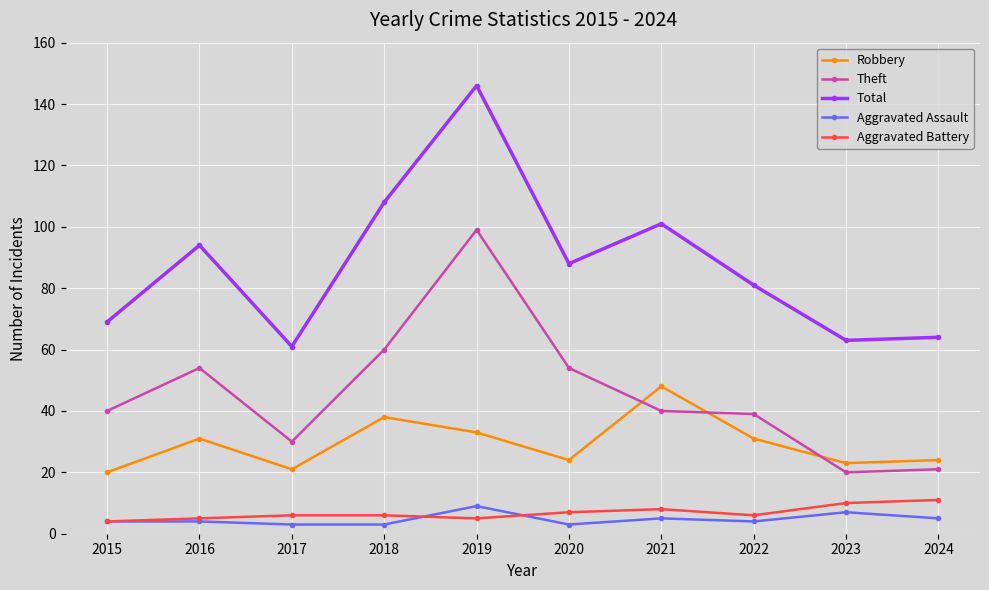

Is it true that Aggravated Assault equals 9 at 2019?

True